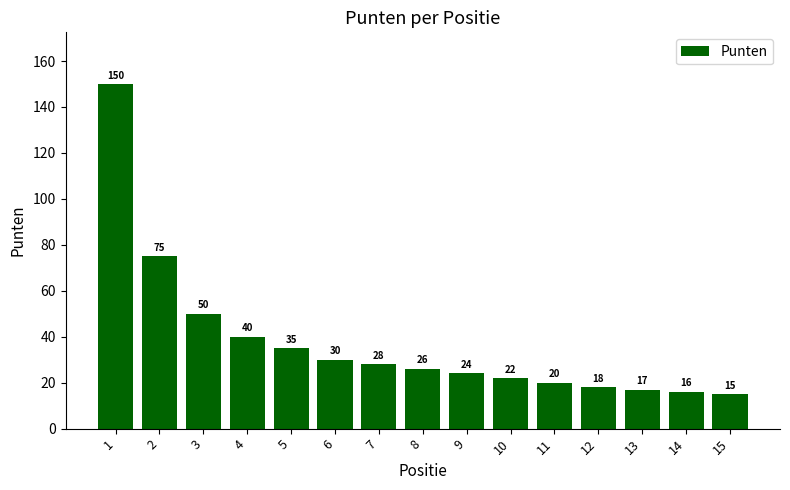

List the labels in order of value, largest first.

1, 2, 3, 4, 5, 6, 7, 8, 9, 10, 11, 12, 13, 14, 15